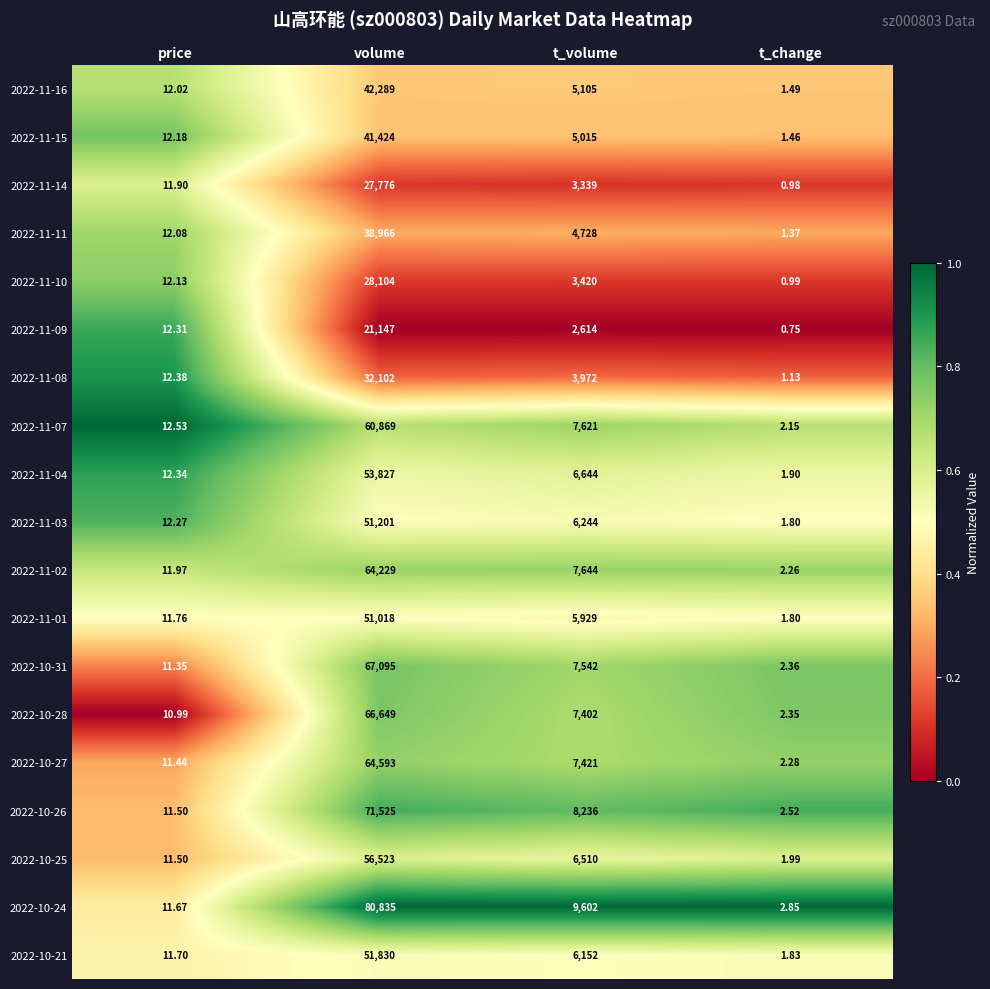

At which category is the sum across all series the highest?

volume